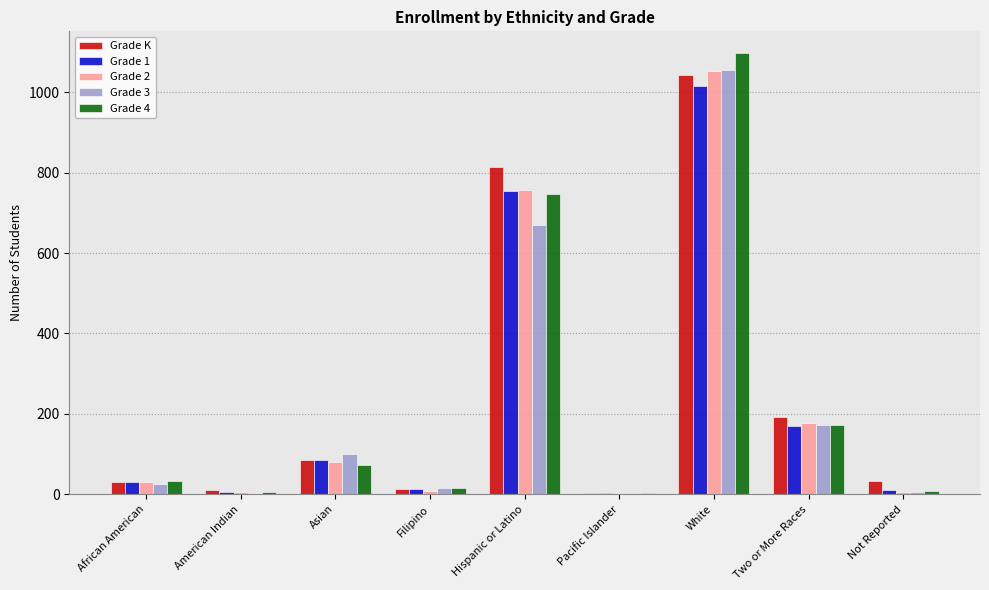

What are all the series names shown in the legend?

Grade K, Grade 1, Grade 2, Grade 3, Grade 4